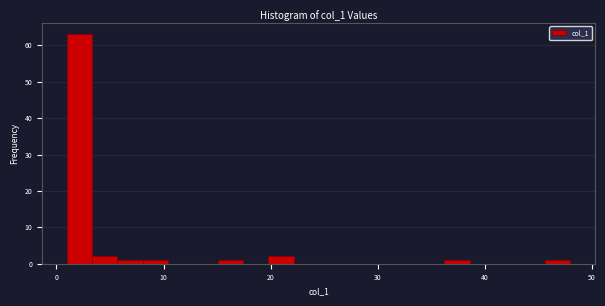

Around what value on the x-axis is the tallest bar? Give the approximate position of its centre, as read against the axis.

2